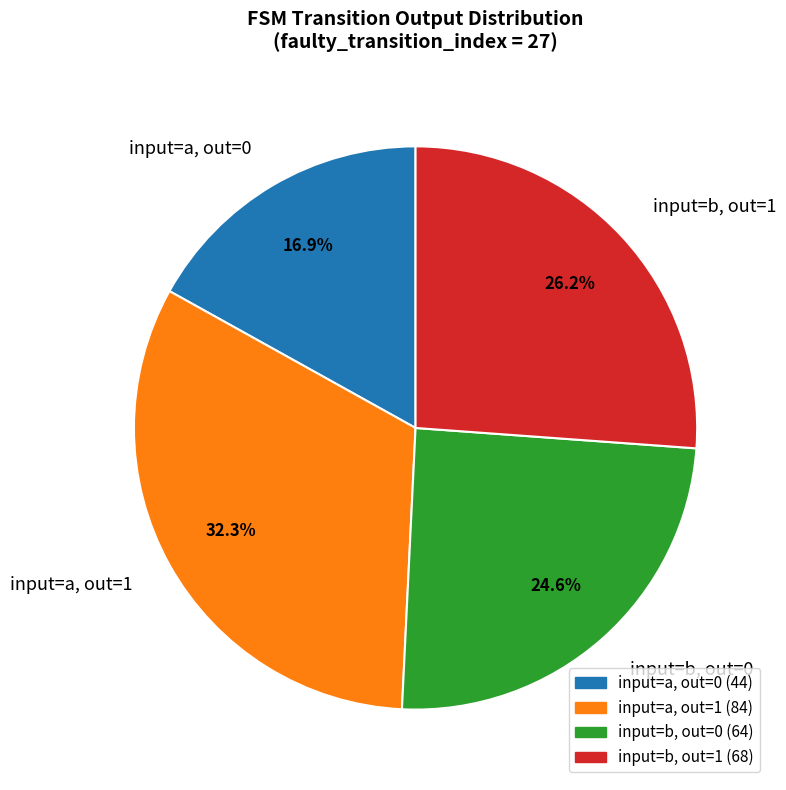

Is there any slice that represents more than half of the pie?

No